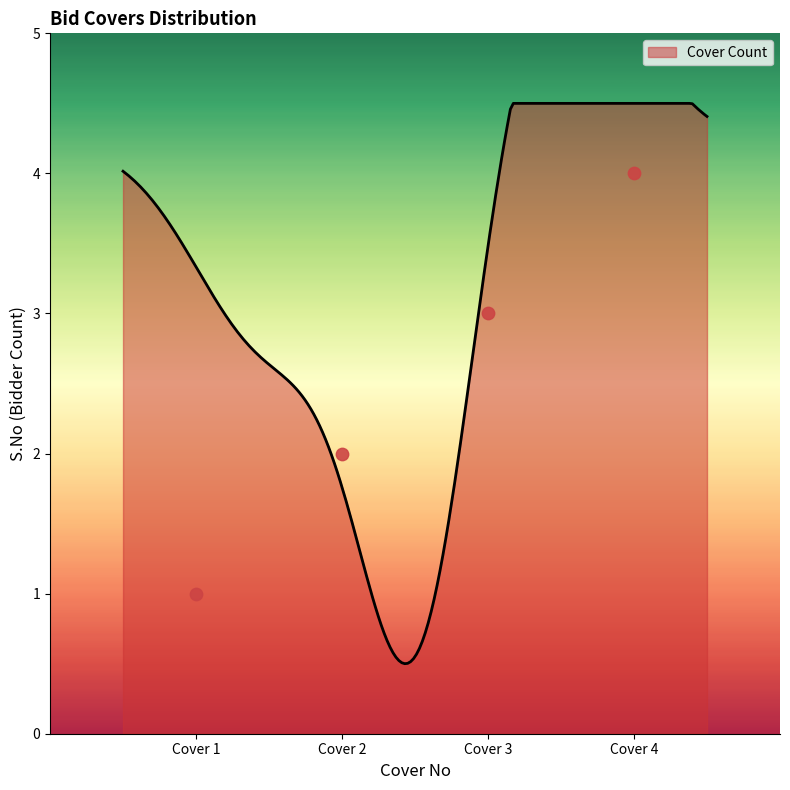

What is the change in value from Cover 1 to Cover 3?

+2